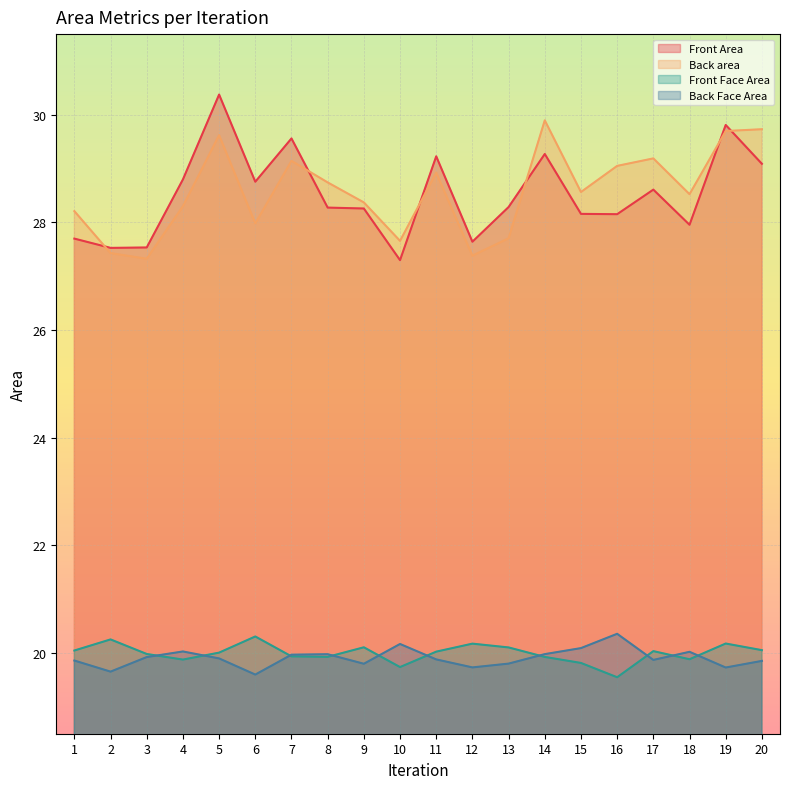

True or false: Back Face Area and Back area cross at least once.

False